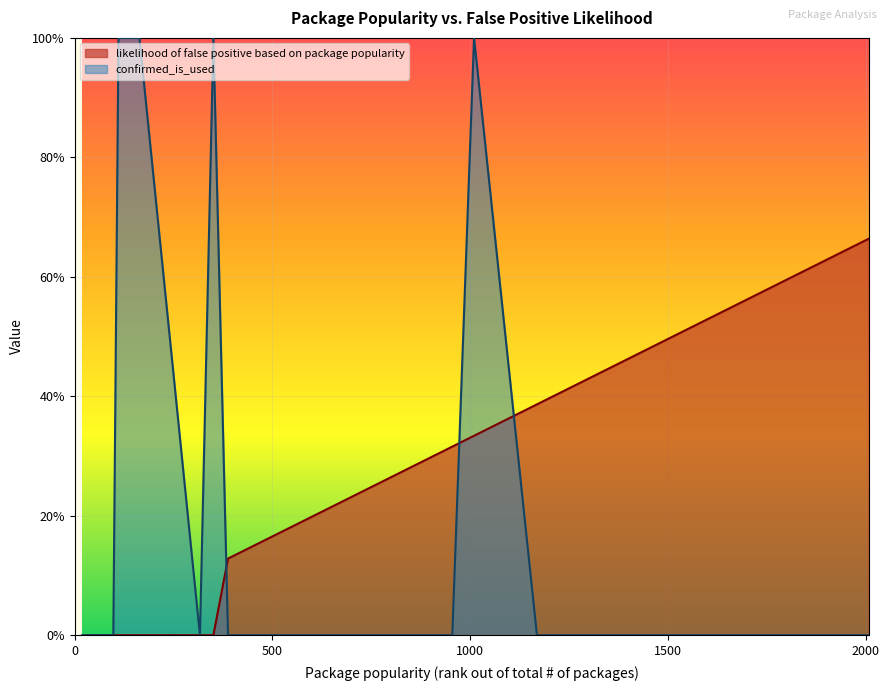

Reading left to right, list all the values displayed in this chart.

likelihood of false positive based on package popularity: 0.0	0.0	0.0	0.0	0.0	0.0	0.0	0.0	0.0	0.0	0.0	0.1	0.2	0.2	0.2	0.2	0.2	0.3	0.3	0.4	0.4	0.4	0.5	0.5	0.5	0.6	0.7
confirmed_is_used: 0.0	0.0	0.0	0.0	0.0	0.0	0.0	1.0	1.0	0.0	1.0	0.0	0.0	0.0	0.0	0.0	0.0	0.0	1.0	0.0	0.0	0.0	0.0	0.0	0.0	0.0	0.0